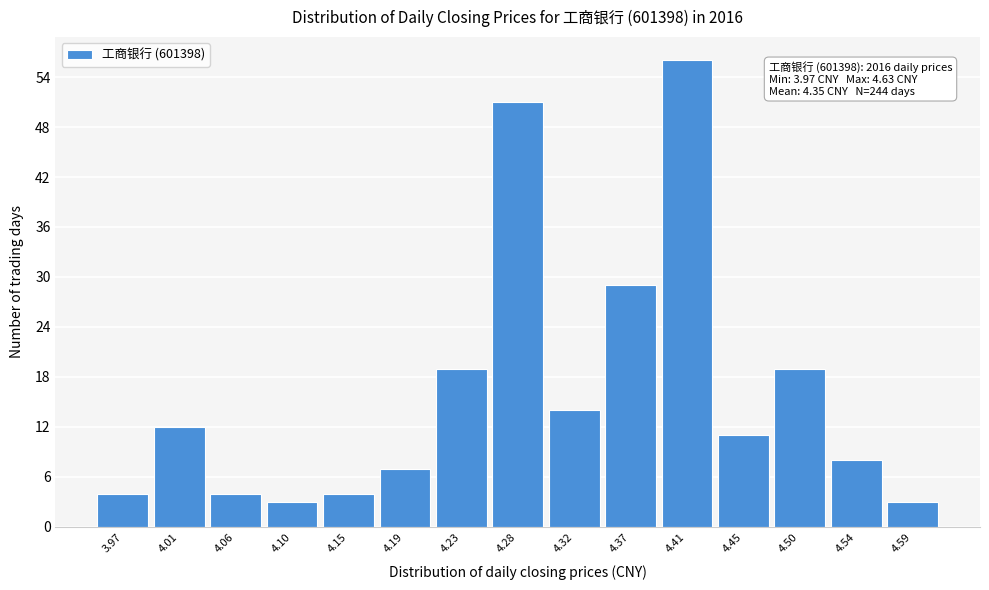

Reading left to right, list all the values displayed in this chart.

4	12	4	3	4	7	19	51	14	29	56	11	19	8	3